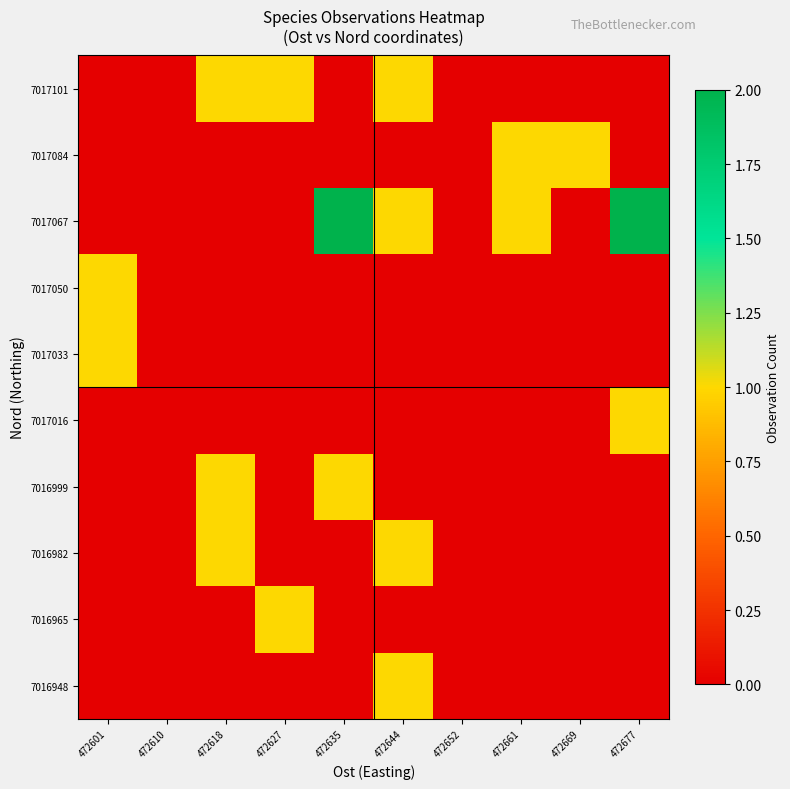

How many series are shown in this chart?

10